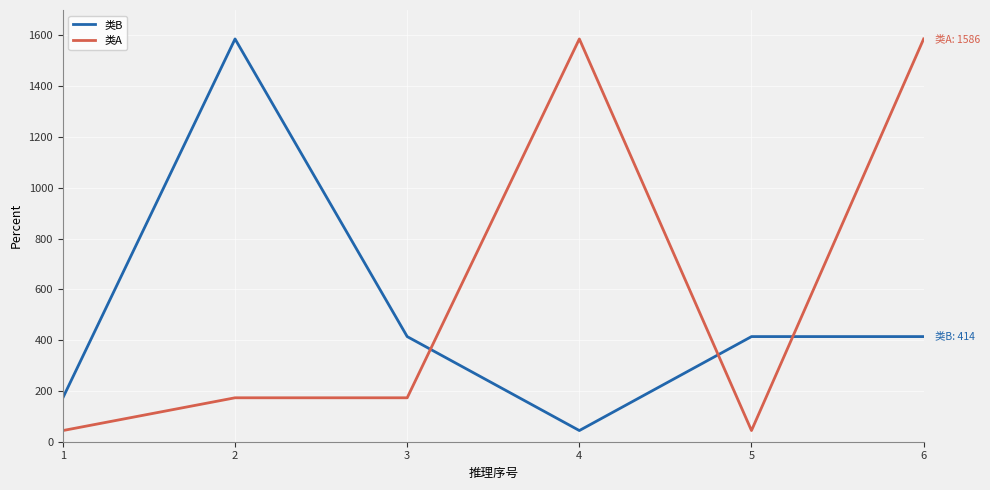

What are all the series names shown in the legend?

类B, 类A